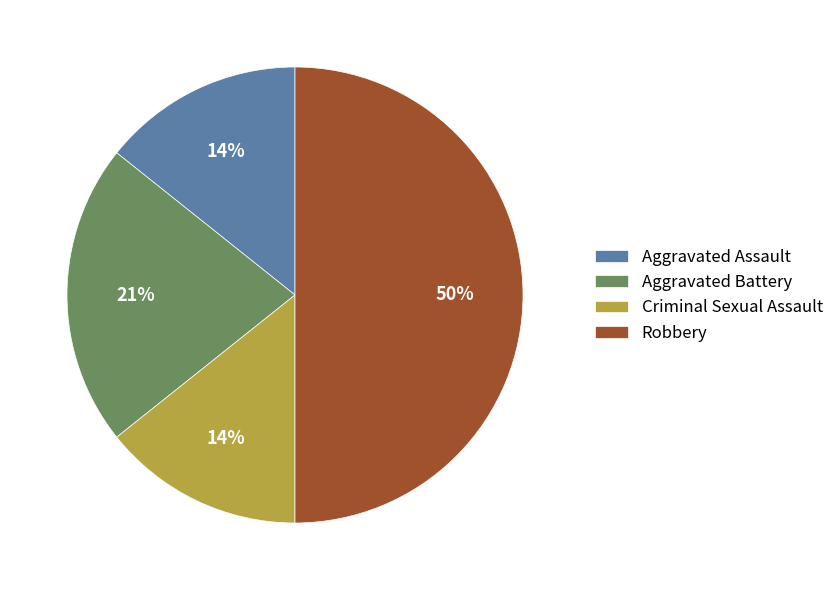

Which category has the biggest portion of the pie?

Robbery